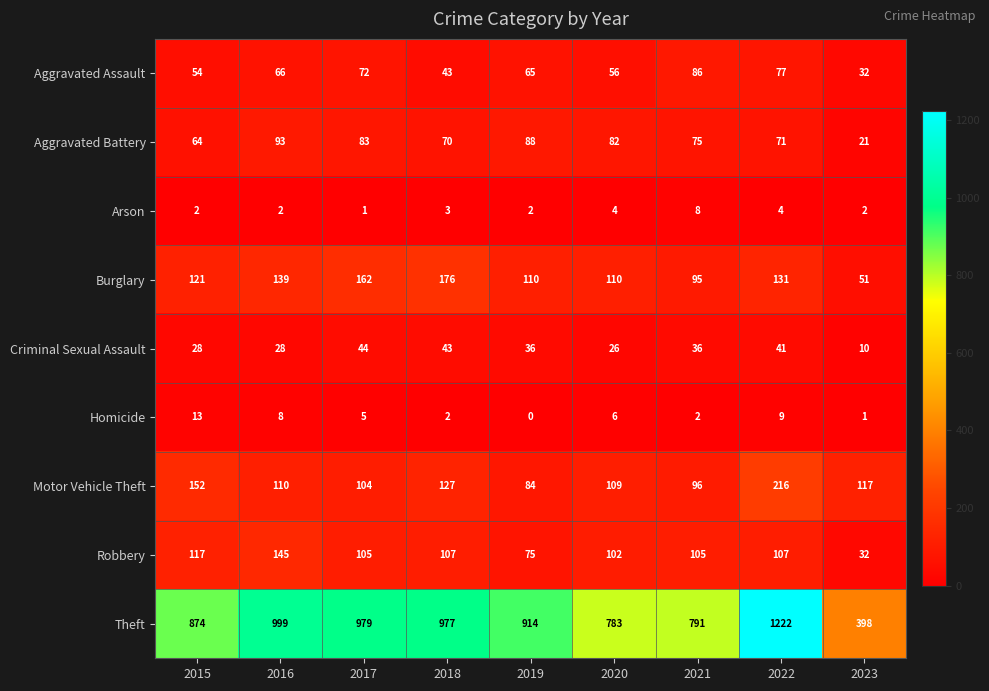

True or false: Theft has a value of 999 at 2016.

True